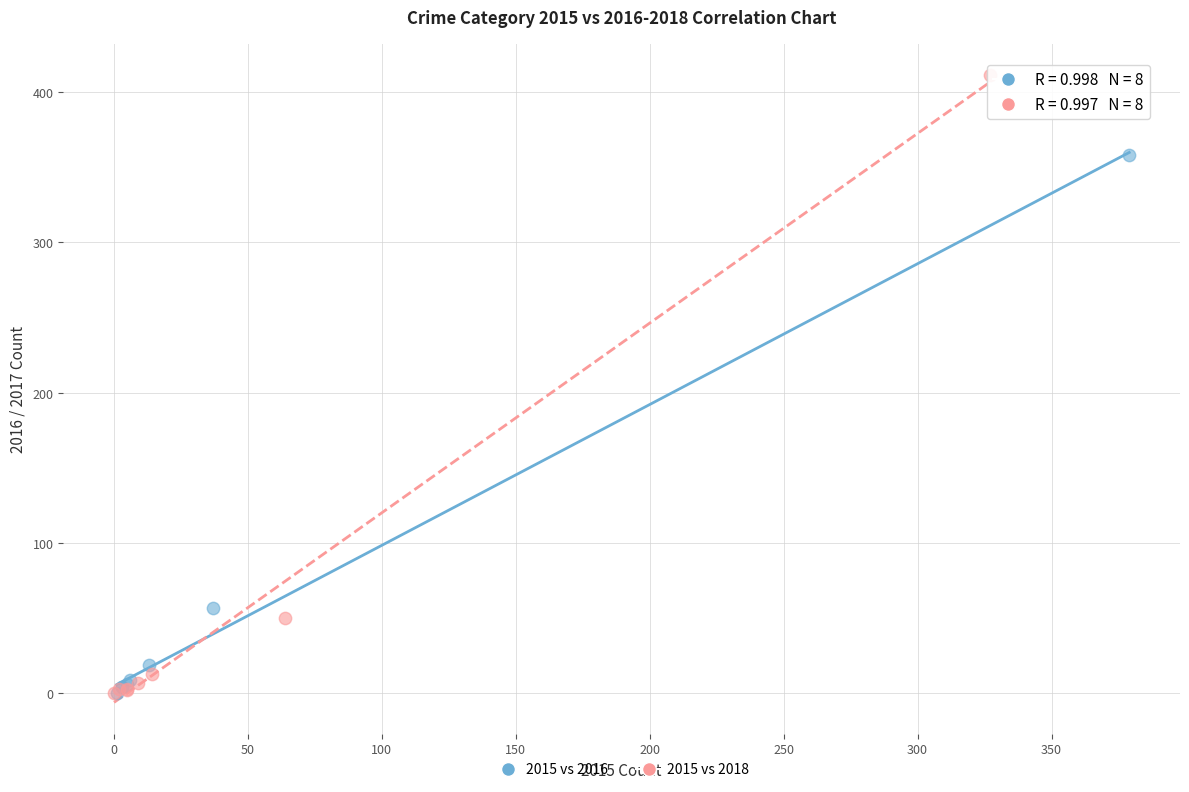

Which series contains the highest Y value?

2015 vs 2018